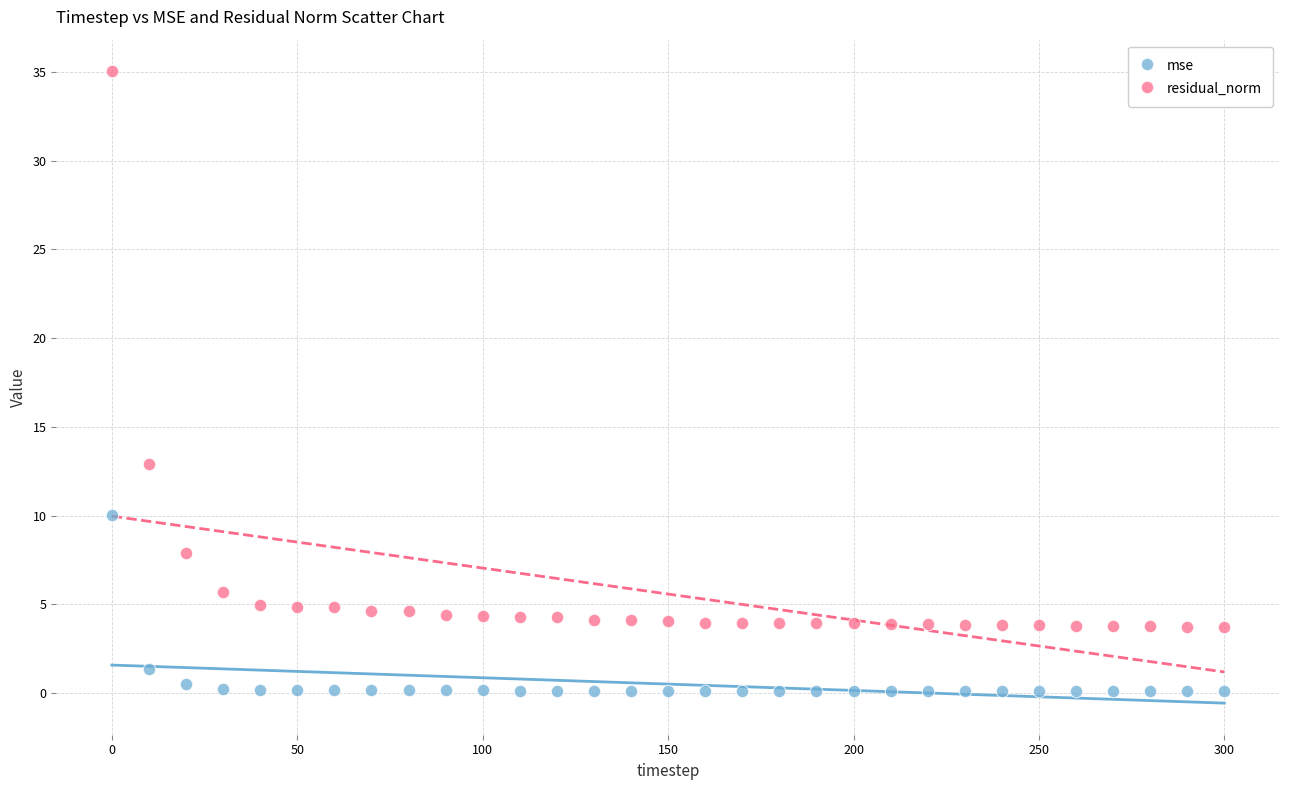

Which series reaches the maximum Y coordinate?

residual_norm